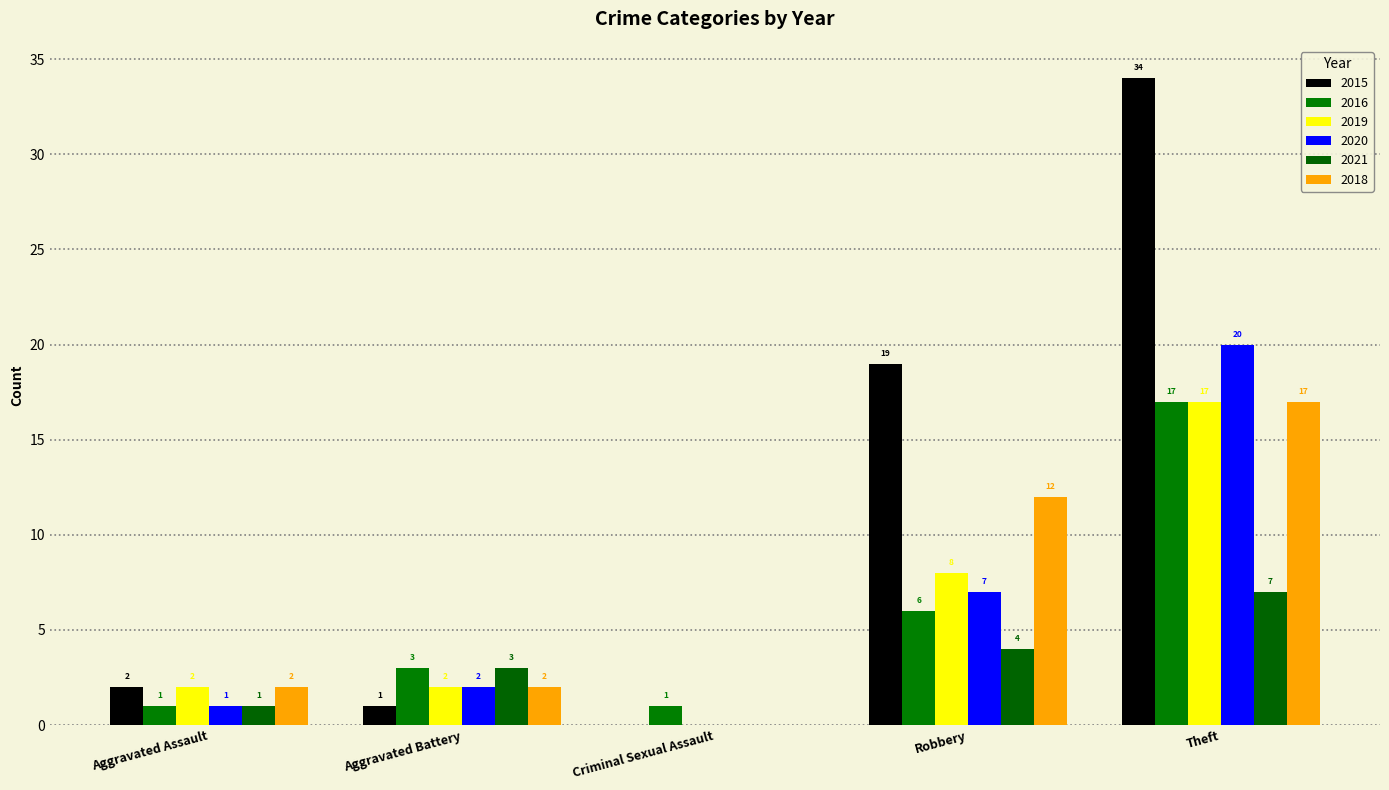

Which series has the largest range (max minus min)?

2015